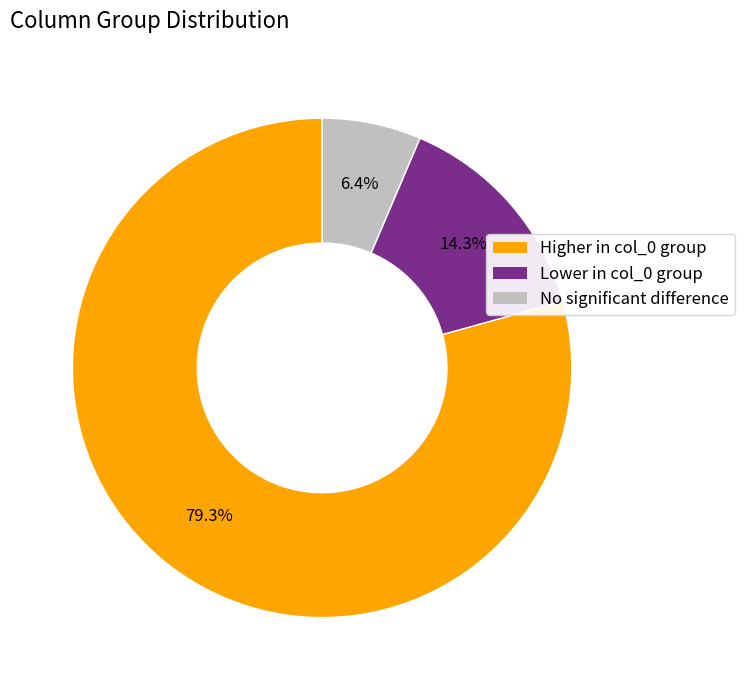

Rank the categories by value from lowest to highest.

No significant difference, Lower in col_0 group, Higher in col_0 group